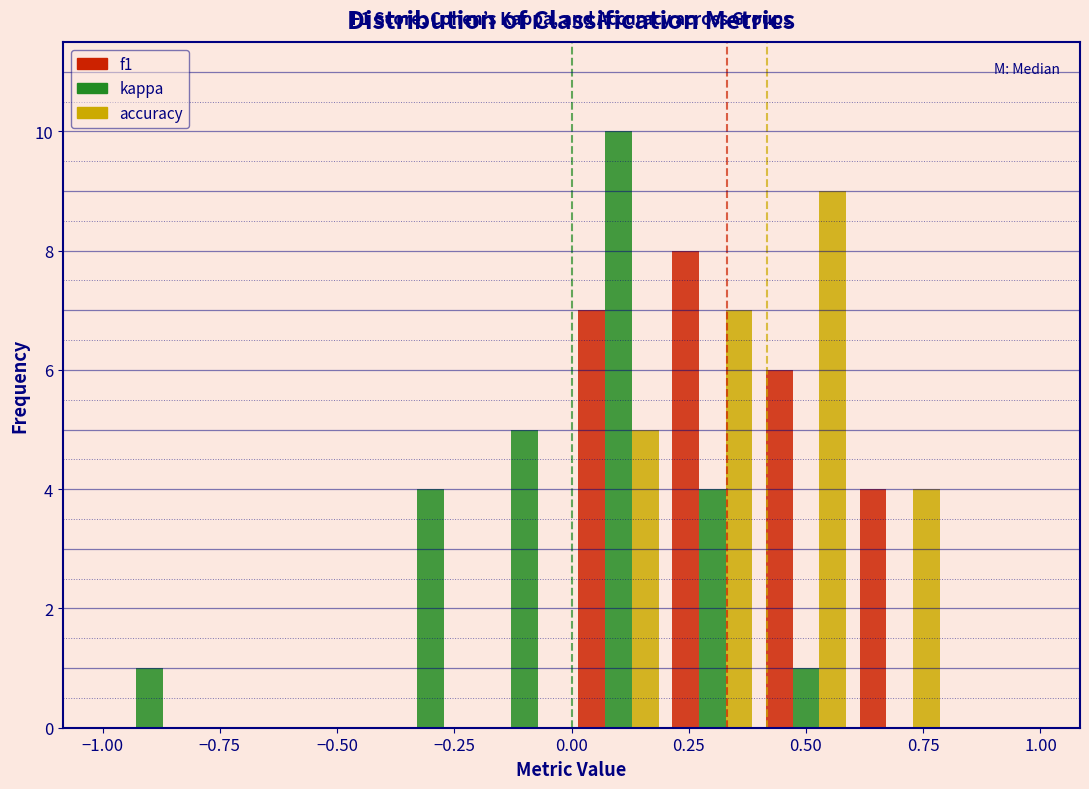

In the f1 series, which range on the x-axis has the tallest bar?

0.2 to 0.4